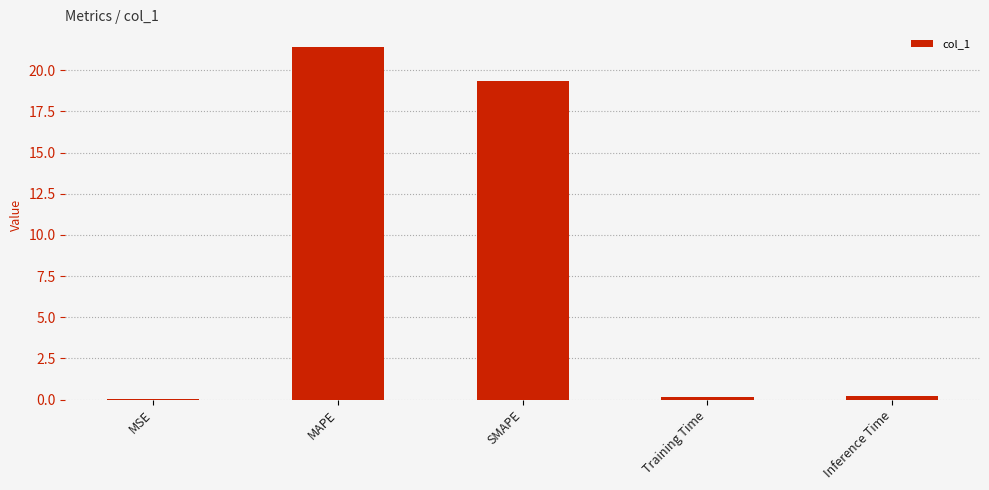

Read the value at MAPE.

21.4